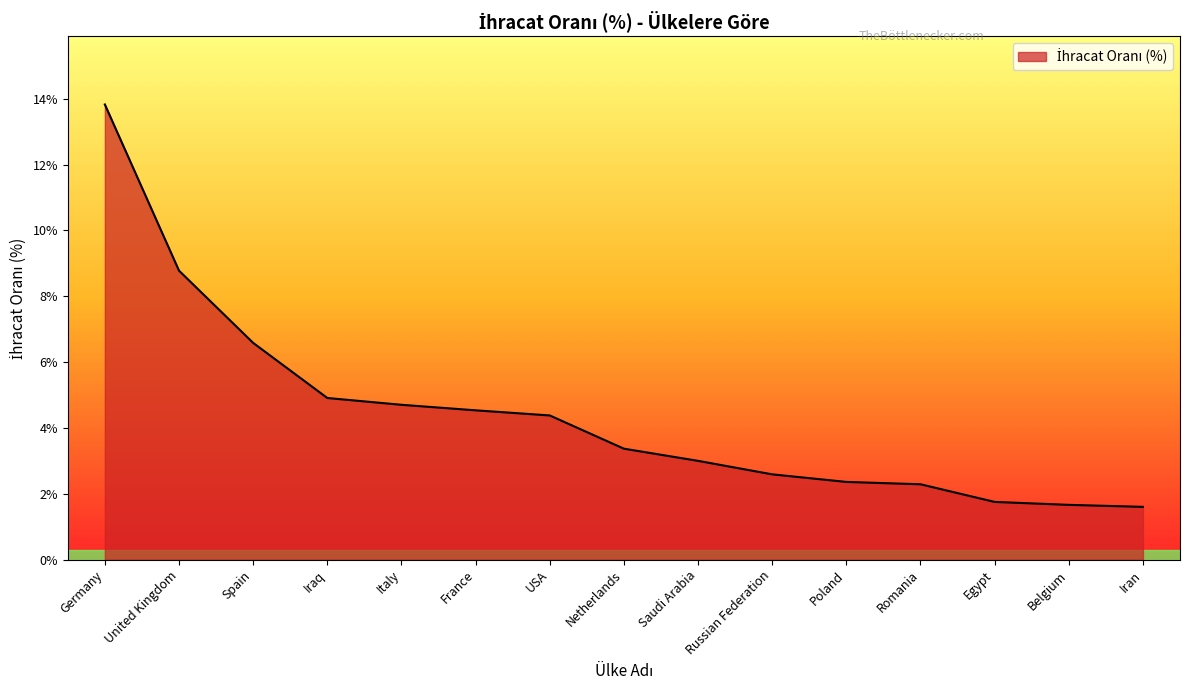

What is the difference between the maximum and minimum values?

12.2